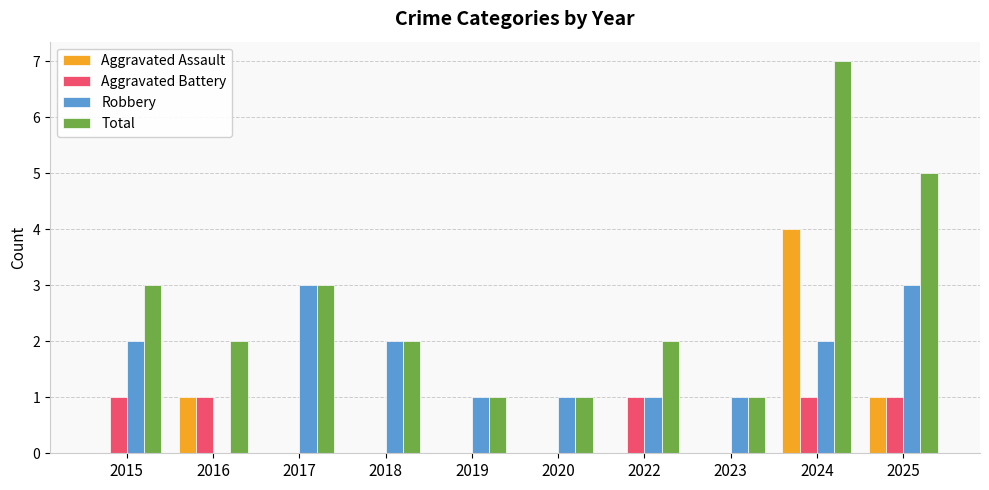

Reading right to left, list all the values displayed in this chart.

Aggravated Assault: 1	4	0	0	0	0	0	0	1	0
Aggravated Battery: 1	1	0	1	0	0	0	0	1	1
Robbery: 3	2	1	1	1	1	2	3	0	2
Total: 5	7	1	2	1	1	2	3	2	3